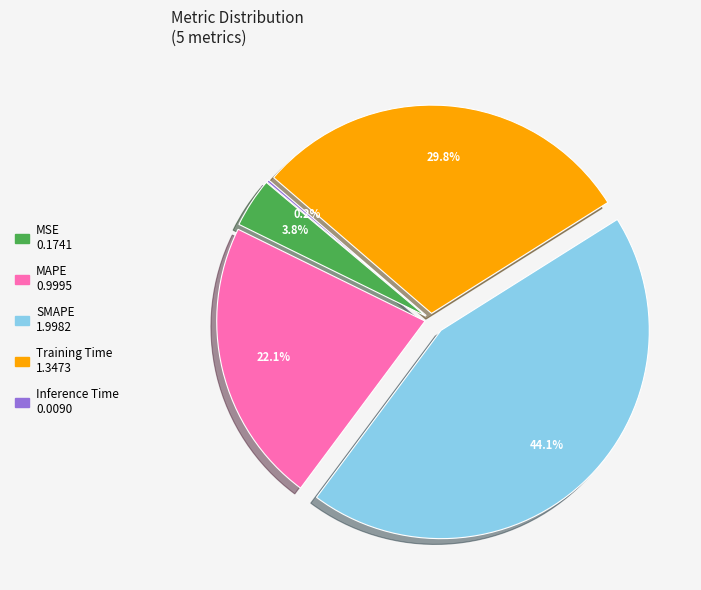

Is the sum of MSE and Training Time greater than half?

No